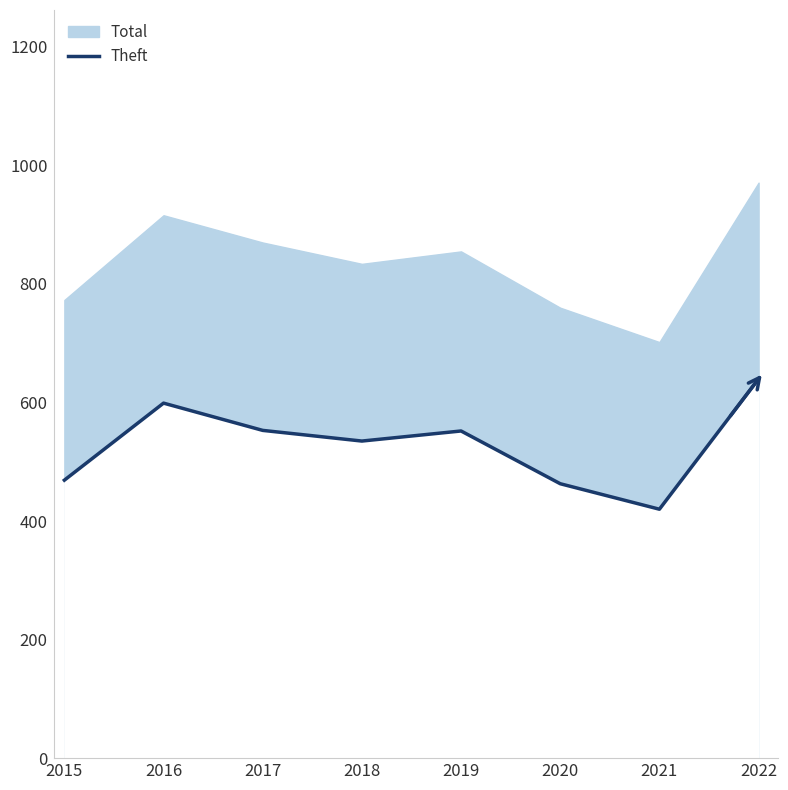

Reading right to left, what are all the values shown in this chart?

2022=640	2021=420	2020=463	2019=552	2018=535	2017=553	2016=599	2015=469